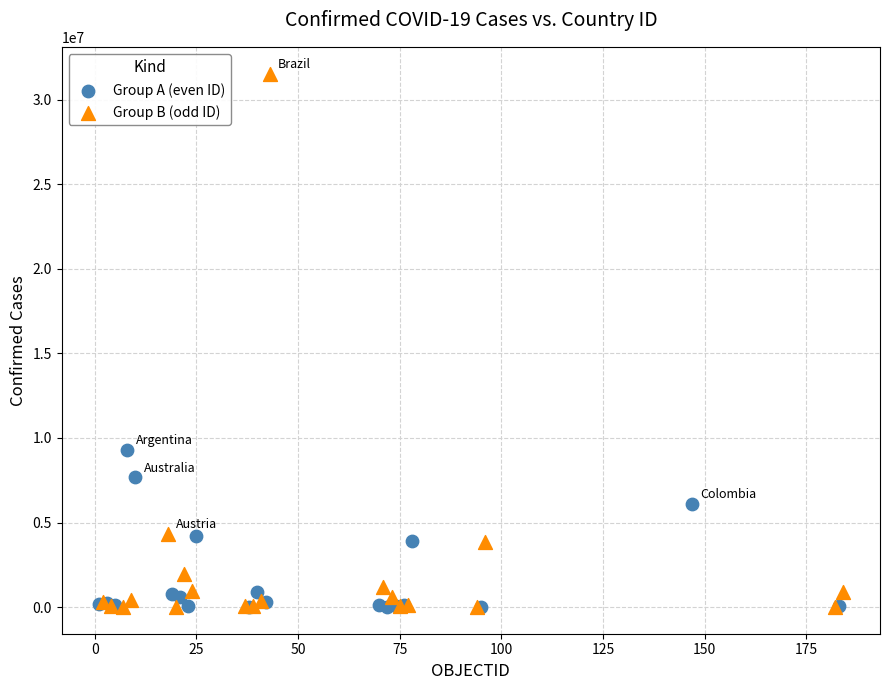

What are all the series names shown in the legend?

Group A (even ID), Group B (odd ID)